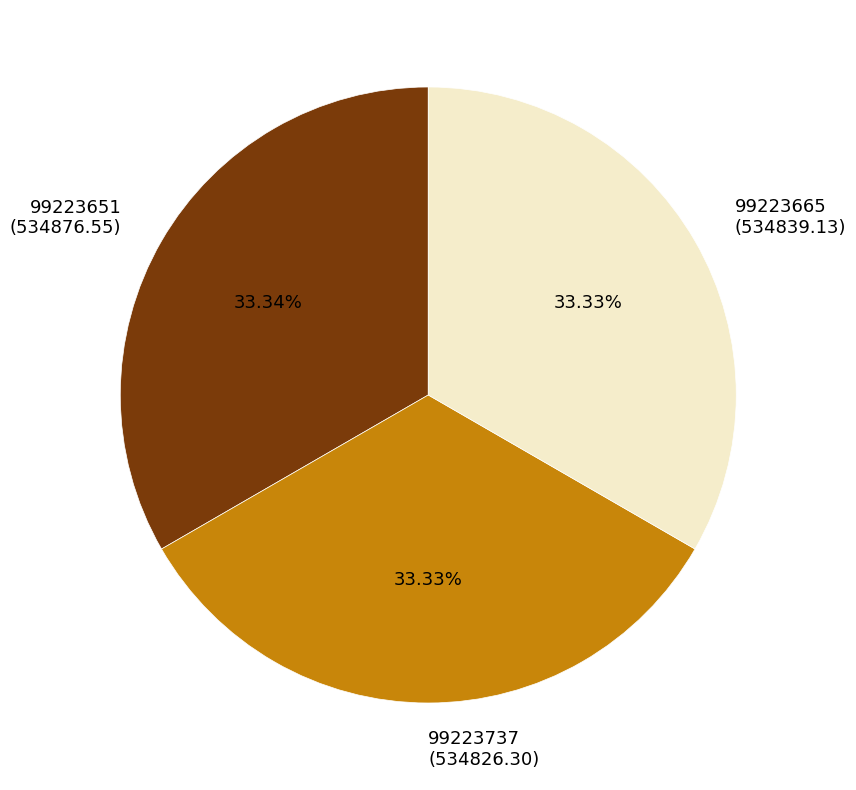

Is 99223737 the majority of the pie?

No